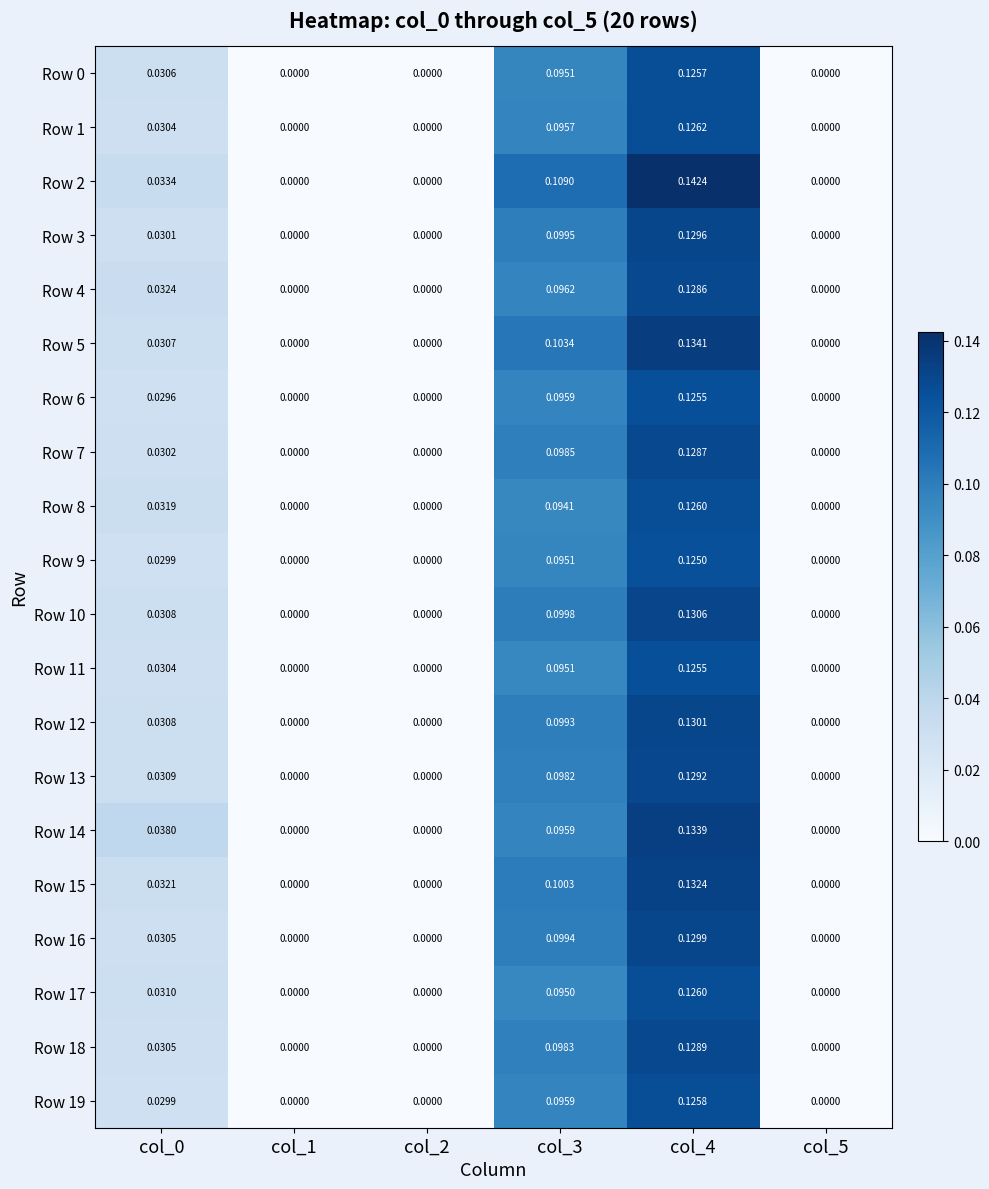

Is the value of Row 12 at col_4 greater than the value of Row 9 at col_1?

Yes